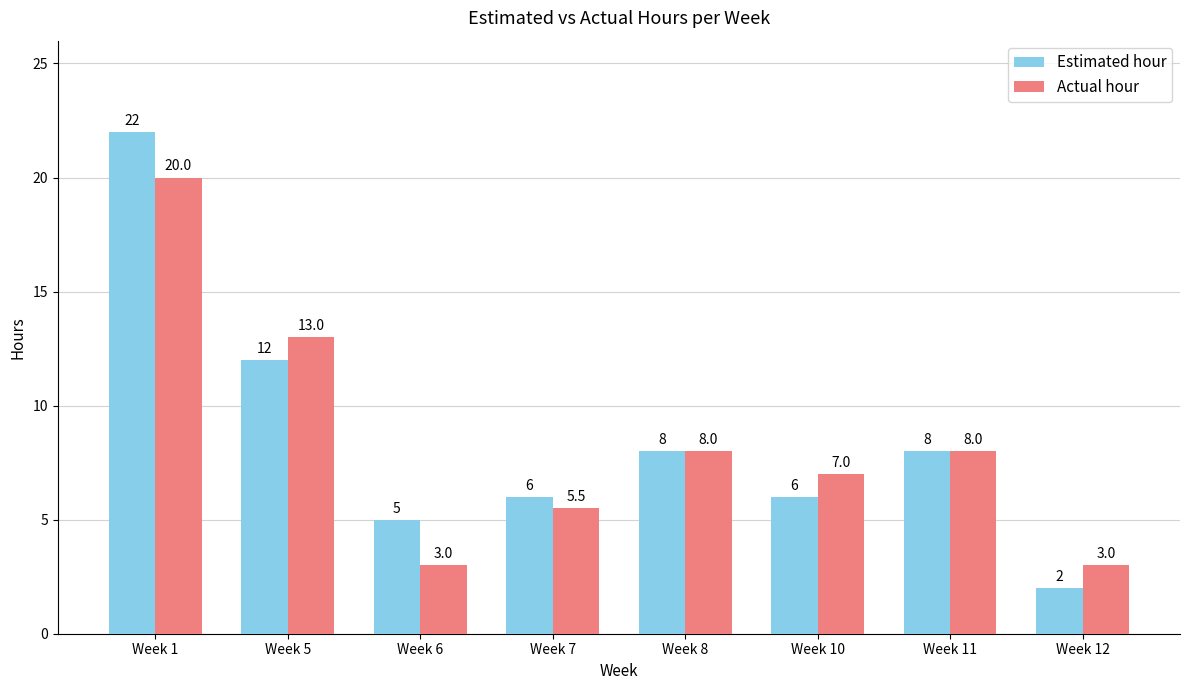

Rank the series by their average value, from lowest to highest.

Actual hour, Estimated hour